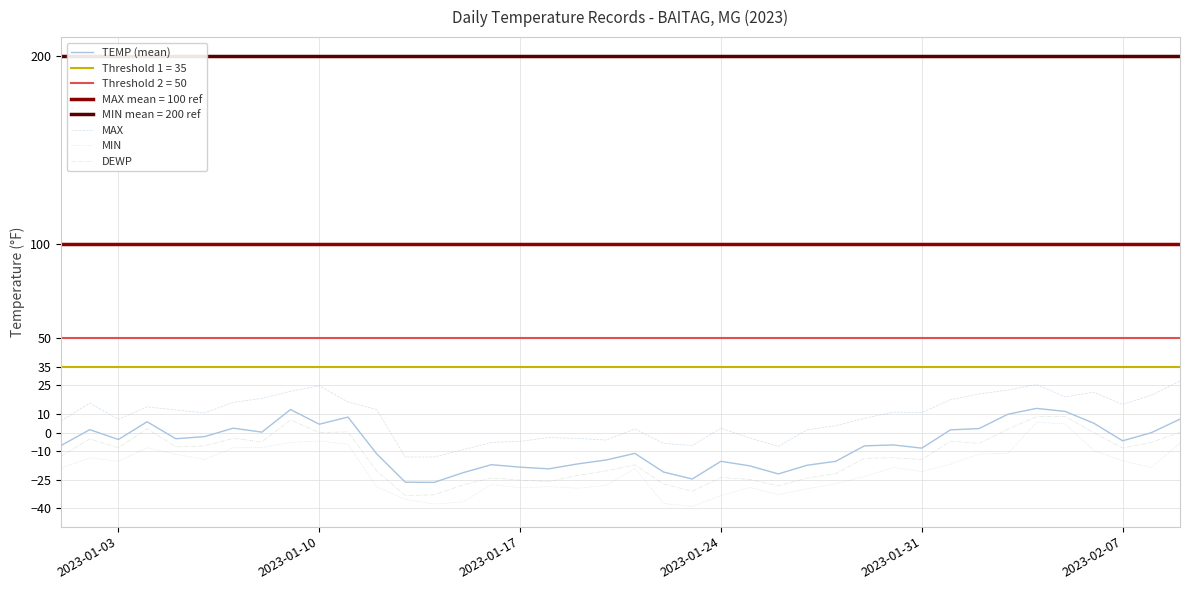

Count the number of data series in this chart.

4